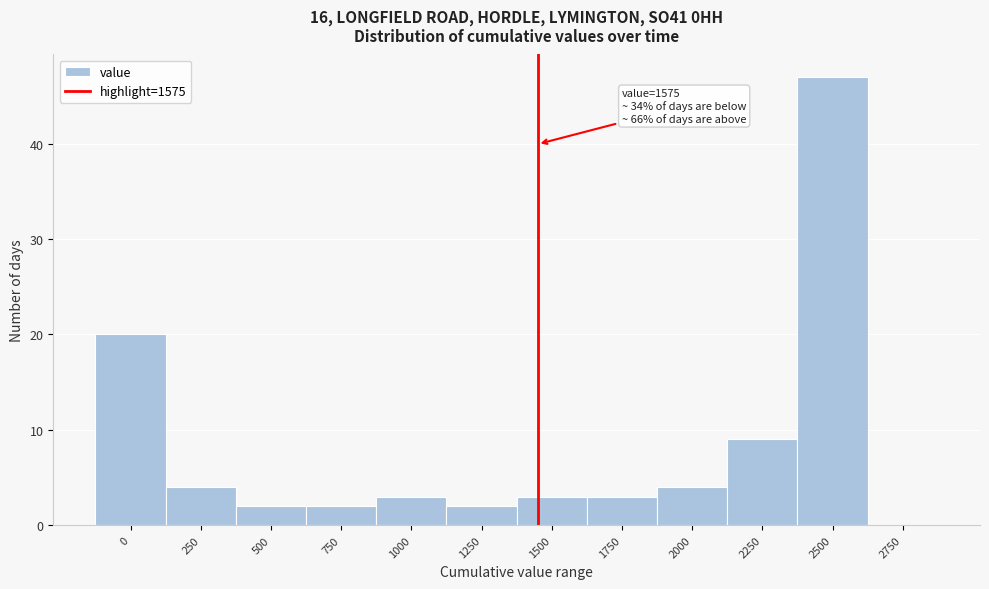

Reading left to right, extract all data points from this chart.

0=20	250=4	500=2	750=2	1000=3	1250=2	1500=3	1750=3	2000=4	2250=9	2500=47	2750=0